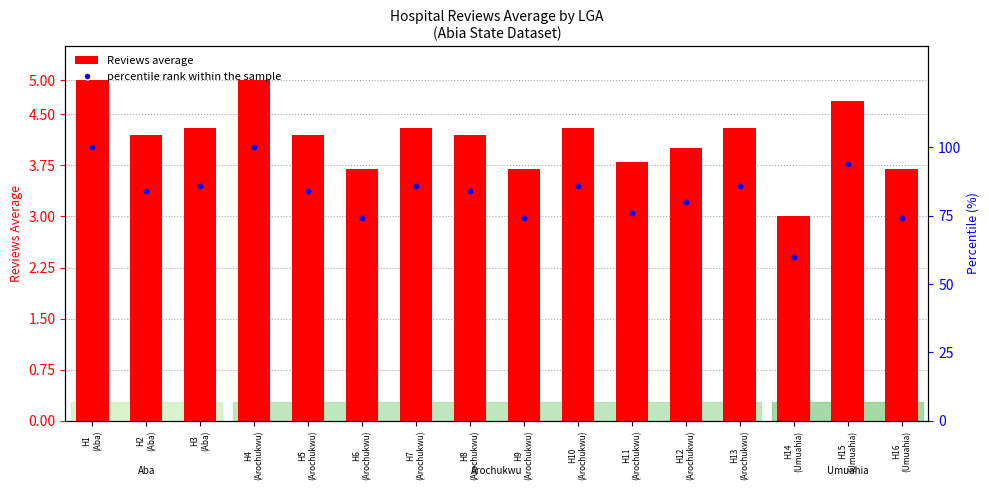

What is the total value across all series at H16
(Umuahia)?

77.7